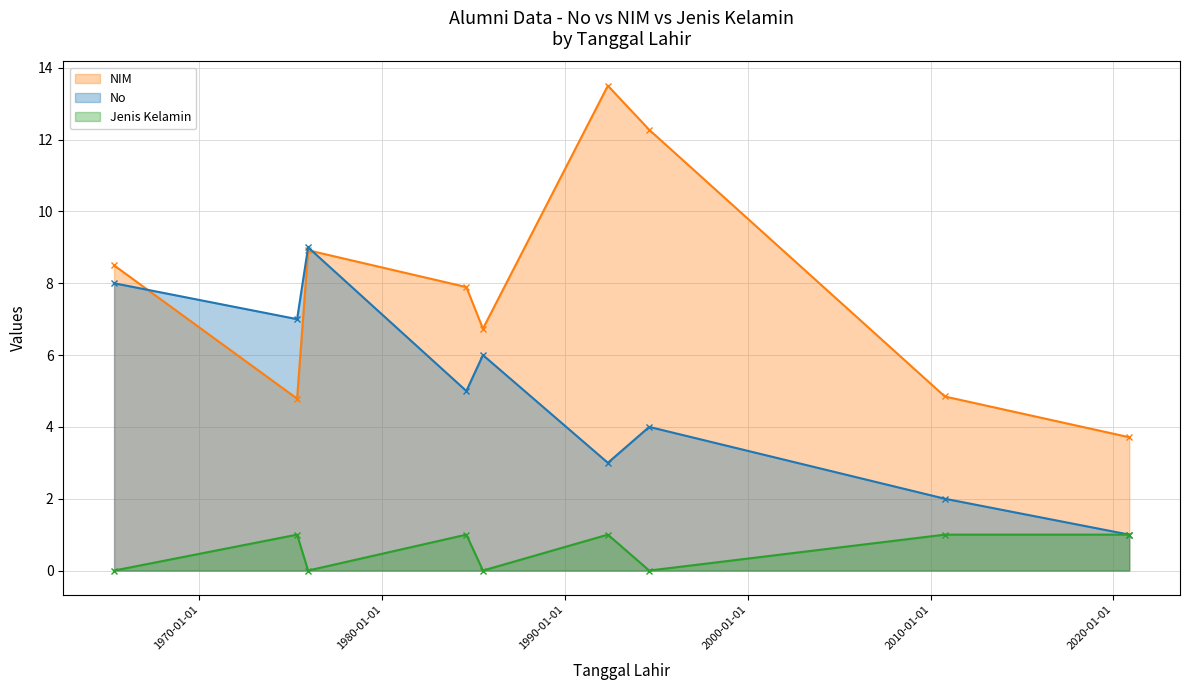

At which category is the sum across all series the highest?

1975-12-12